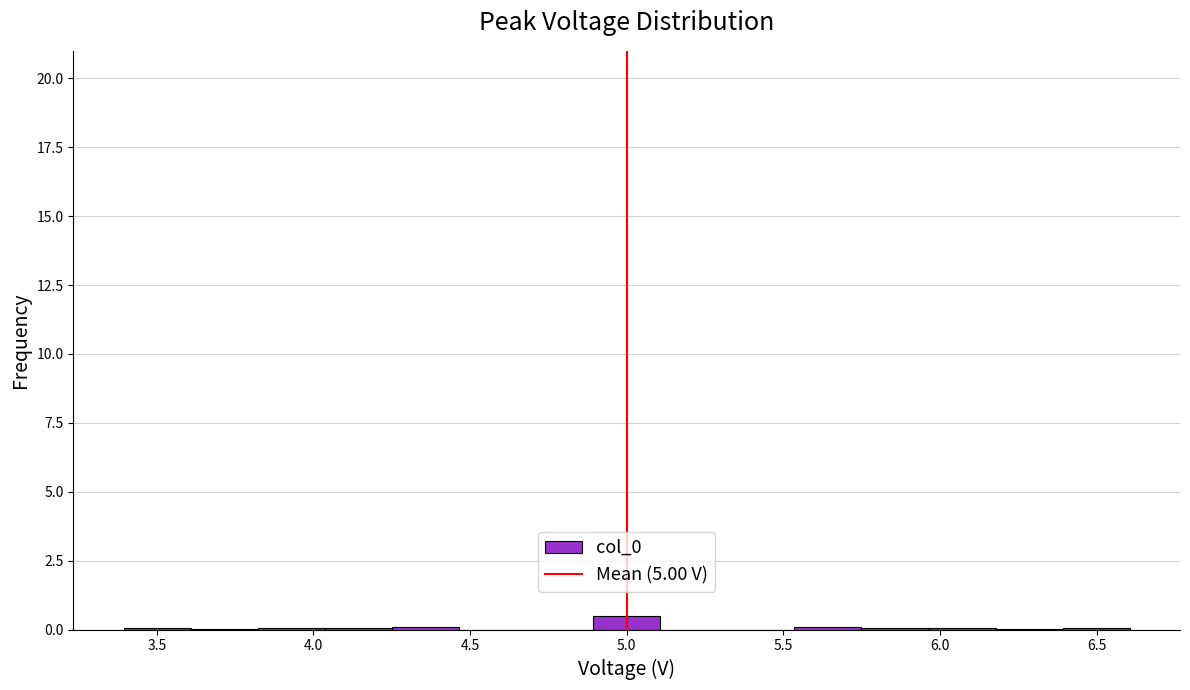

Reading left to right, list every bar in this chart as the range it spans on the x-axis followed by its height. Neither the bar edges nor the heights are printed on the chart, so give them approximately, as read against the axes.

3.40 to 3.60: under 0.5
3.60 to 3.80: under 0.5
3.80 to 4.05: under 0.5
4.05 to 4.25: under 0.5
4.25 to 4.45: under 0.5
4.45 to 4.70: 0
4.70 to 4.90: 0
4.90 to 5.10: 0.5
5.10 to 5.30: 0
5.30 to 5.55: 0
5.55 to 5.75: under 0.5
5.75 to 5.95: under 0.5
5.95 to 6.20: under 0.5
6.20 to 6.40: under 0.5
6.40 to 6.60: under 0.5